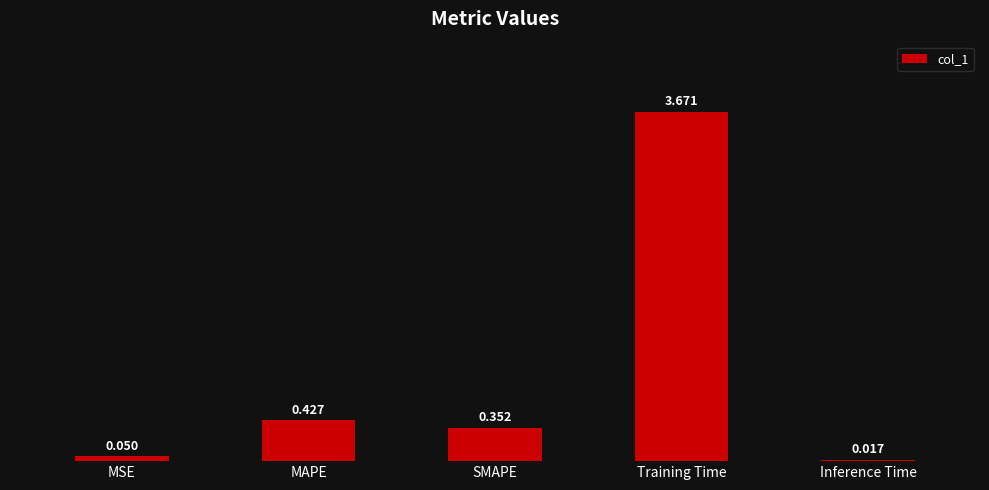

Which category has the highest value across all series?

Training Time